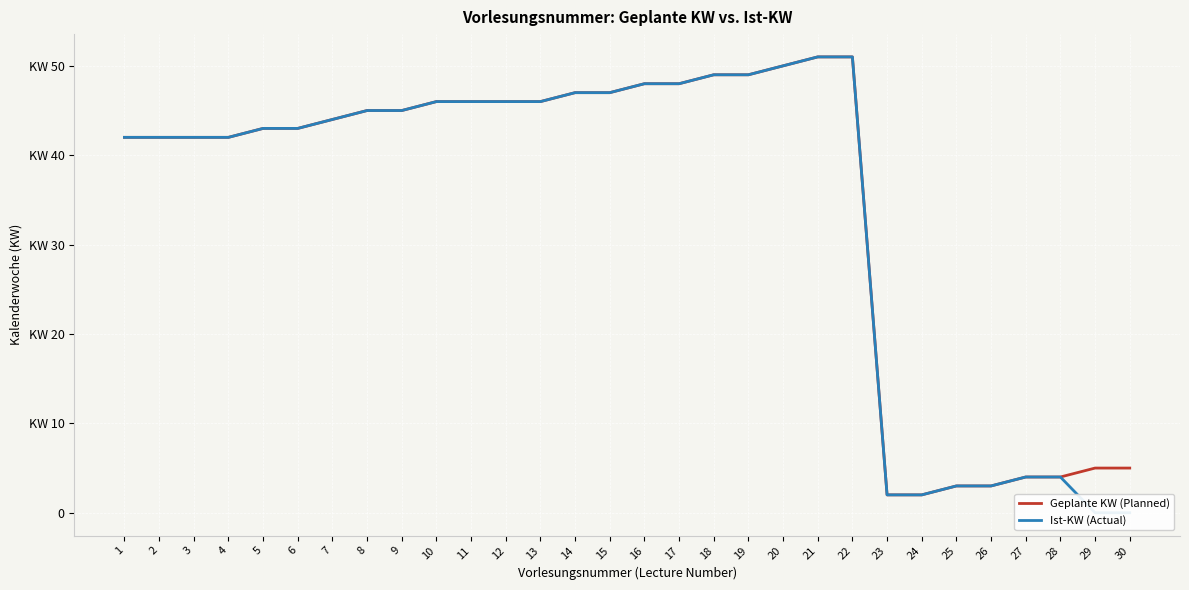

True or false: Geplante KW (Planned) has more than 0 interior local peaks.

False